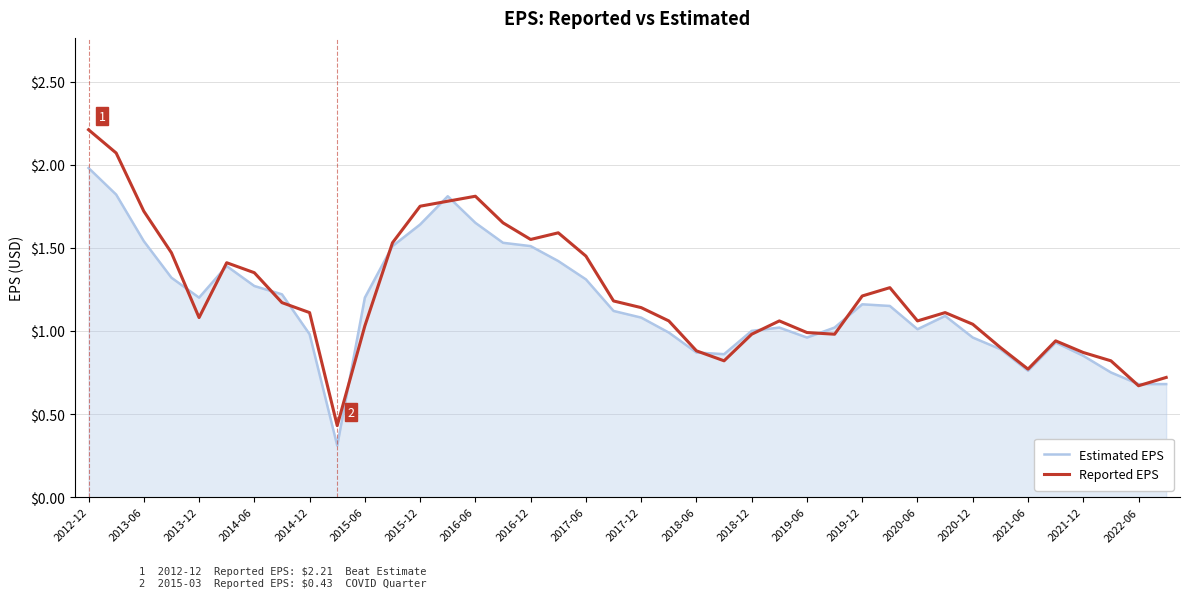

What is the minimum value for Estimated EPS?

0.3